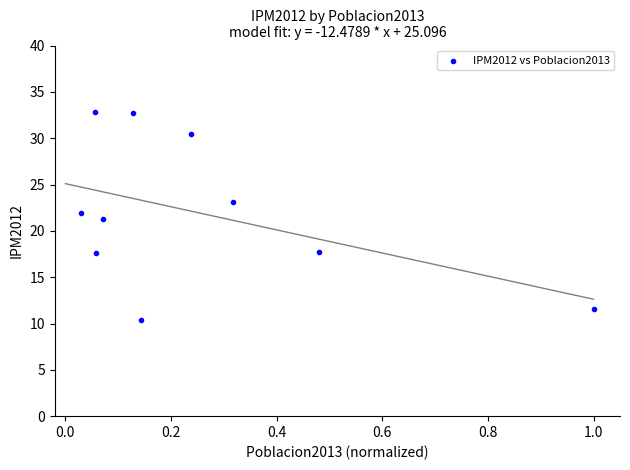

What is the range of Y values (max minus min)?

22.4